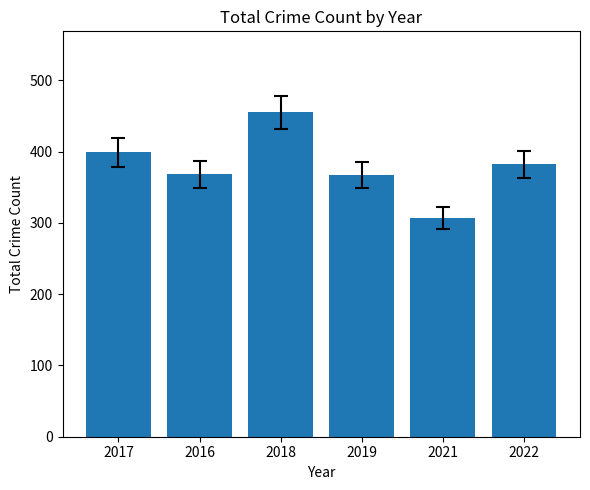

Which label corresponds to the largest value in the chart?

2018